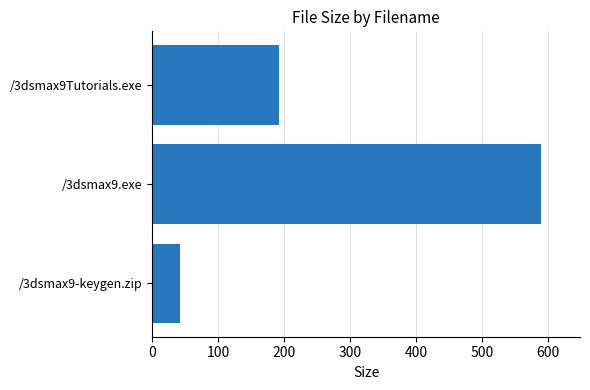

Where is the data nearest to the value 315?

/3dsmax9Tutorials.exe